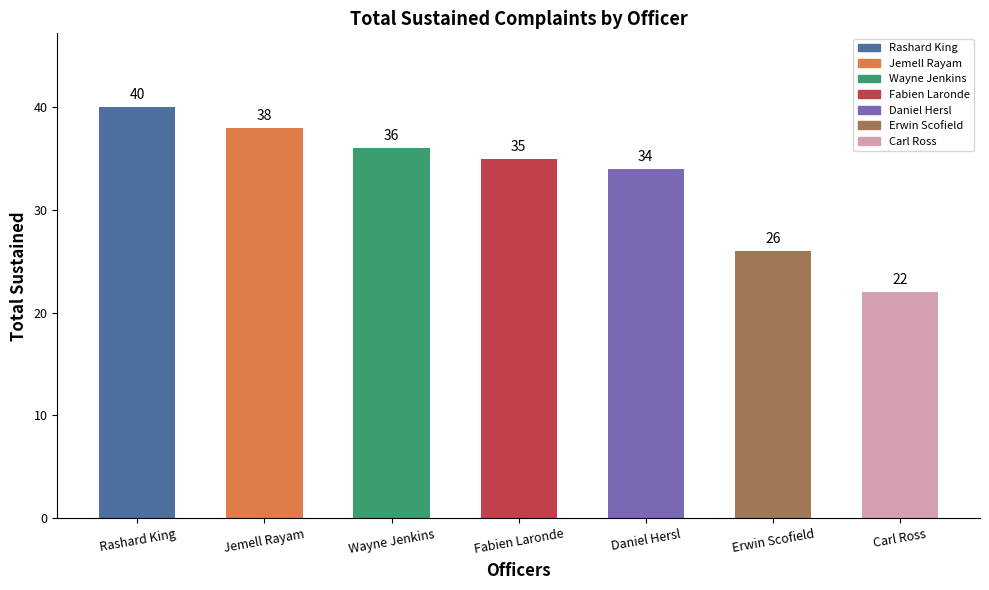

Rank the categories by value from lowest to highest.

Carl Ross, Erwin Scofield, Daniel Hersl, Fabien Laronde, Wayne Jenkins, Jemell Rayam, Rashard King